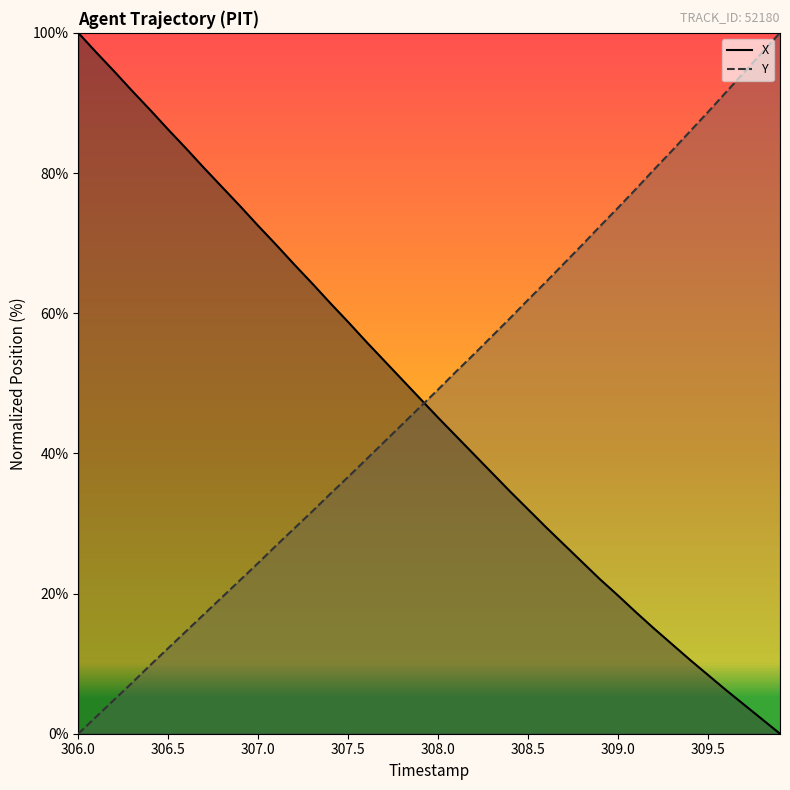

After their last crossing, which series has the higher values: X or Y?

Y